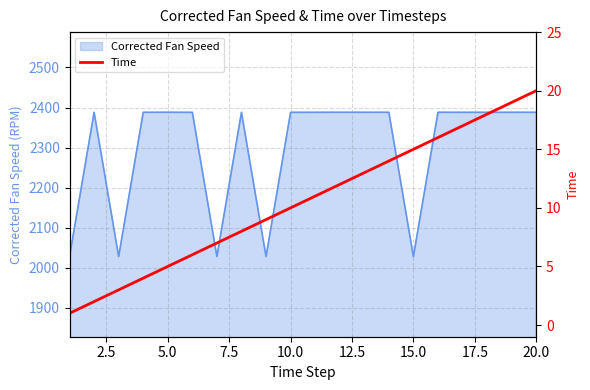

What is the minimum value for Corrected Fan Speed?

2028.3